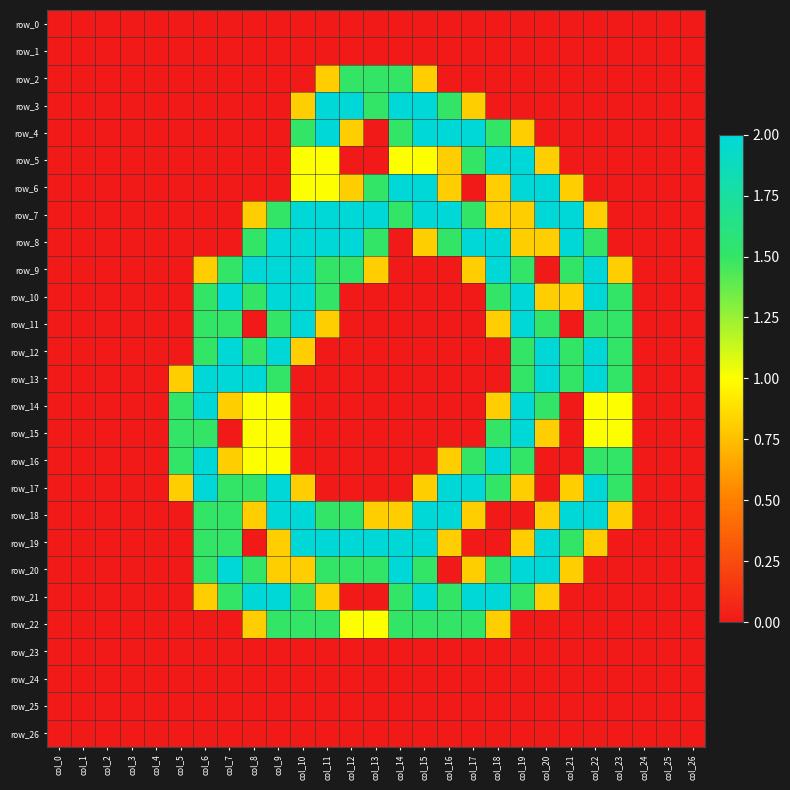

What is the difference between the maximum and second lowest values in the row_7 series?

2.0